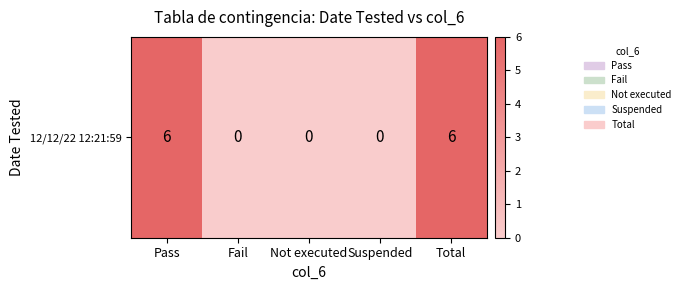

What is the change in value from Pass to Suspended?

-6